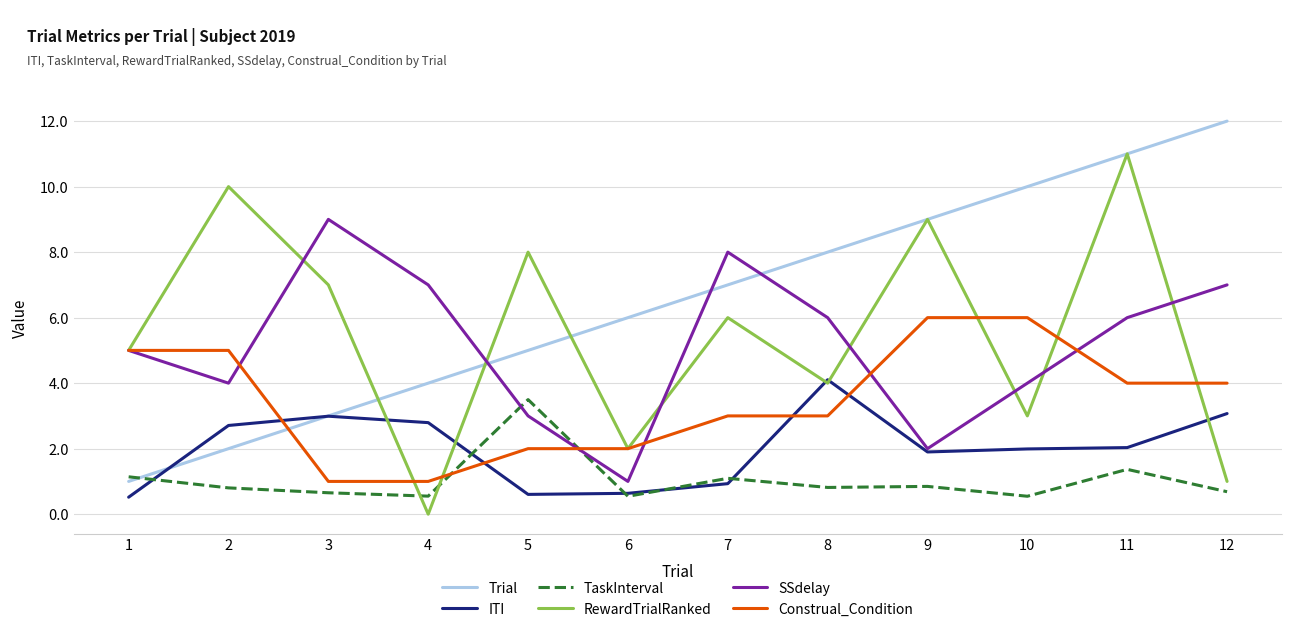

What is the difference between the maximum and second lowest values in the TaskInterval series?

3.0